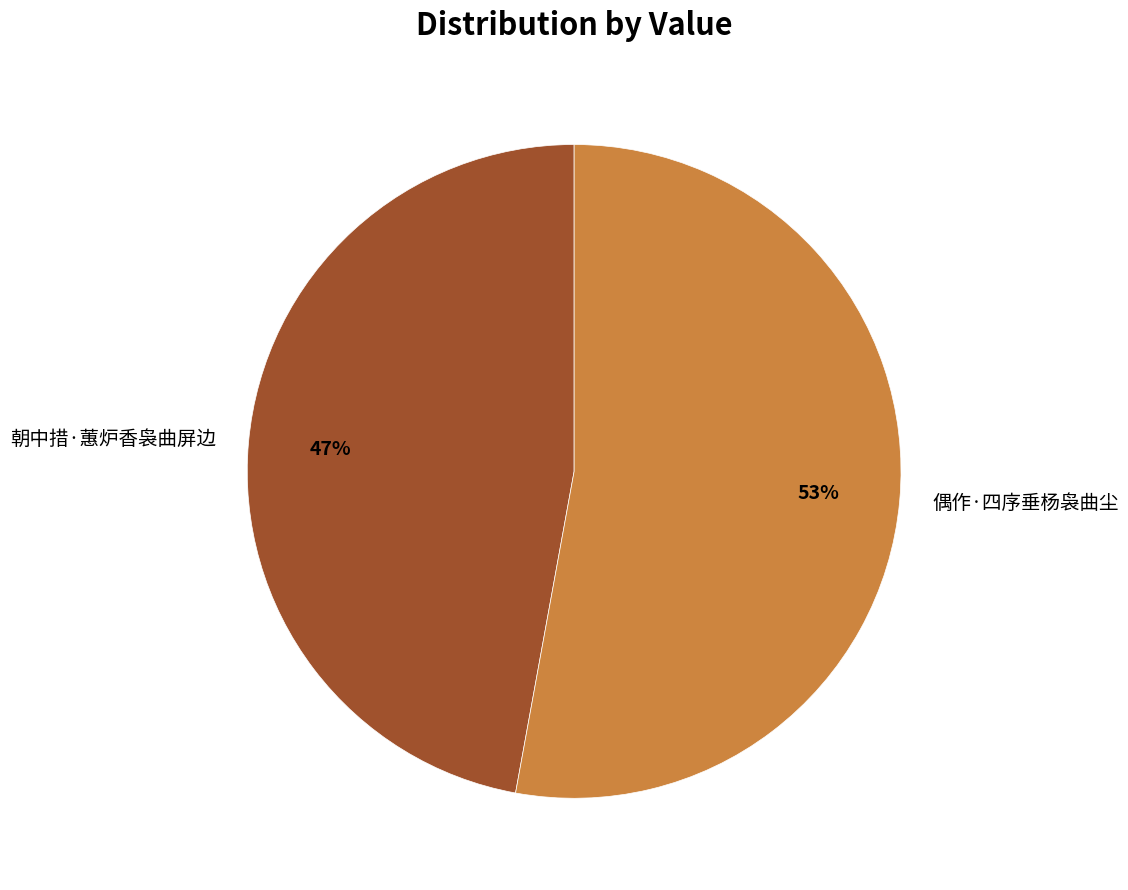

Combined, do 偶作·四序垂杨袅曲尘 and 朝中措·蕙炉香袅曲屏边 account for over 50%?

Yes